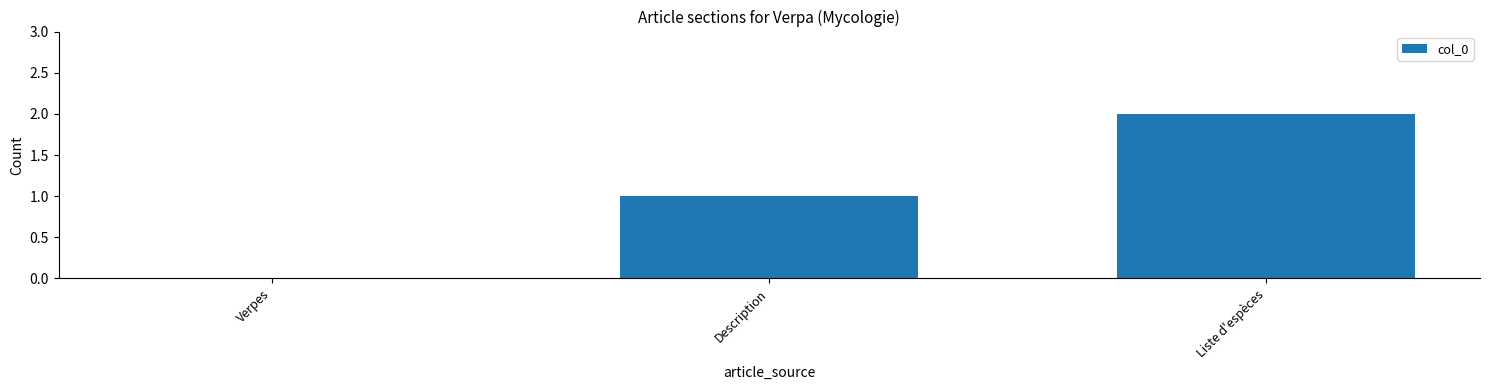

Does the chart contain stacked bars?

No